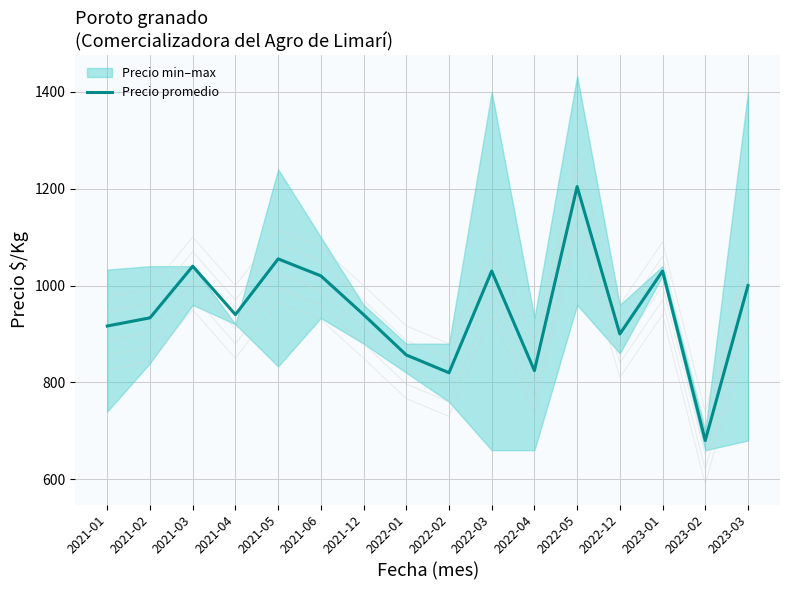

True or false: there are more than 0 points higher than both neighbors.

True